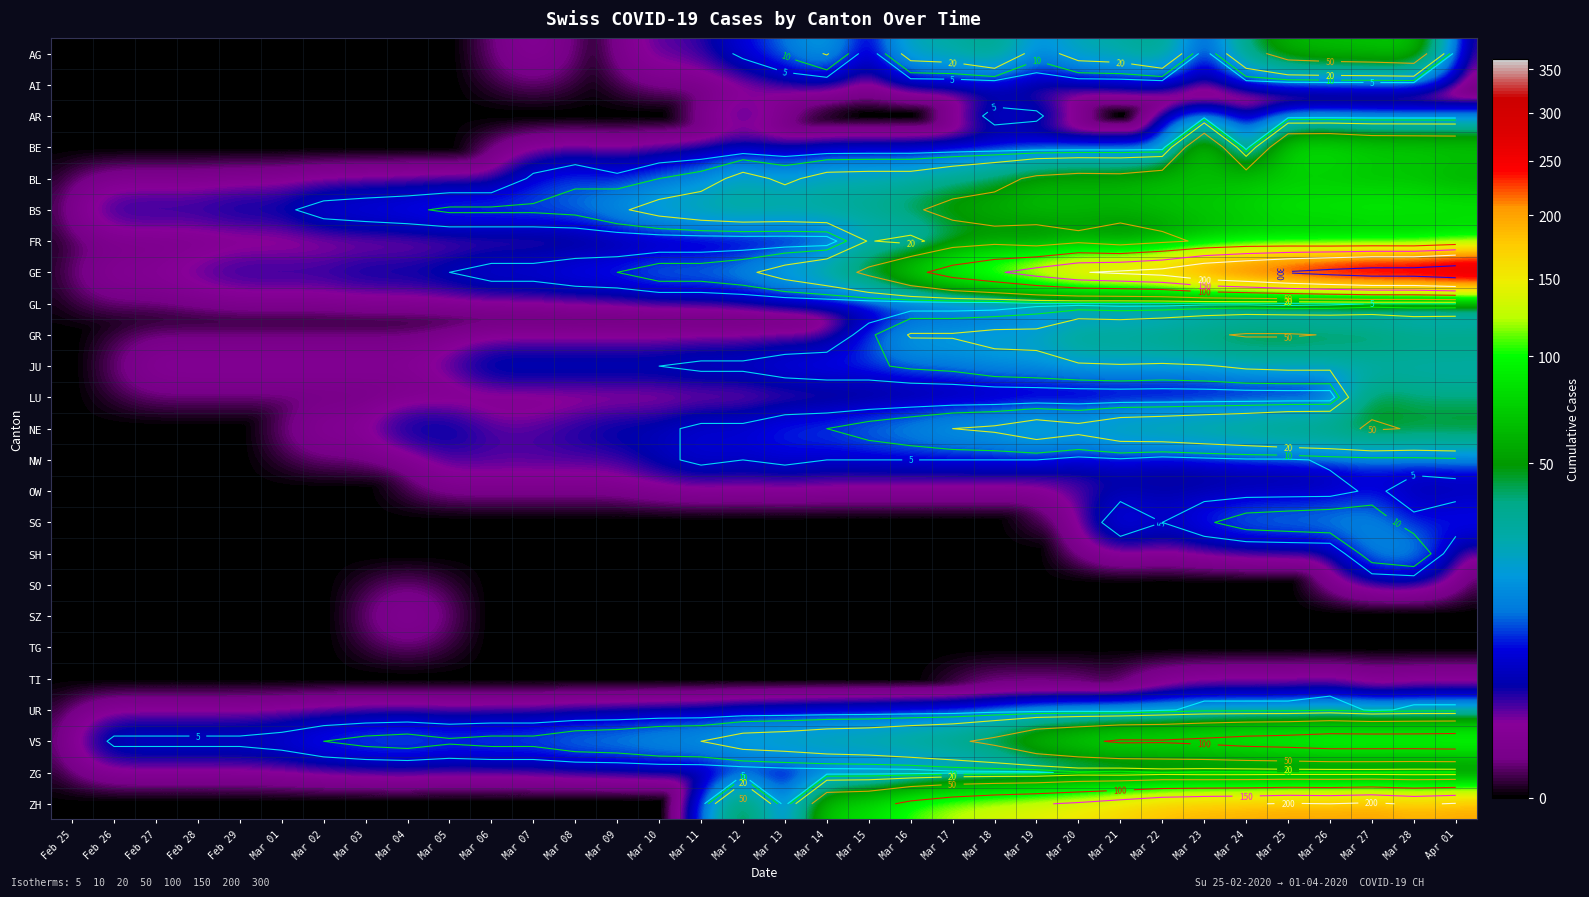

The UR series shows 0 at Mar 17. True or false?

True